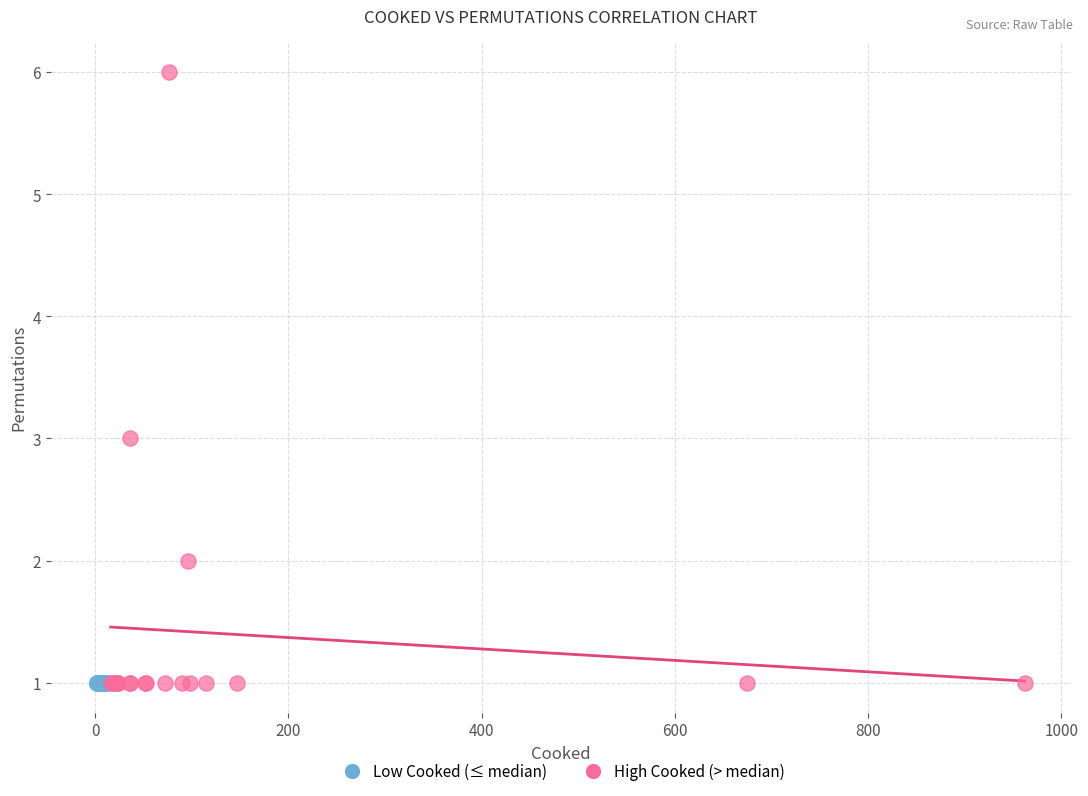

Which series reaches the maximum Y coordinate?

High Cooked (> median)